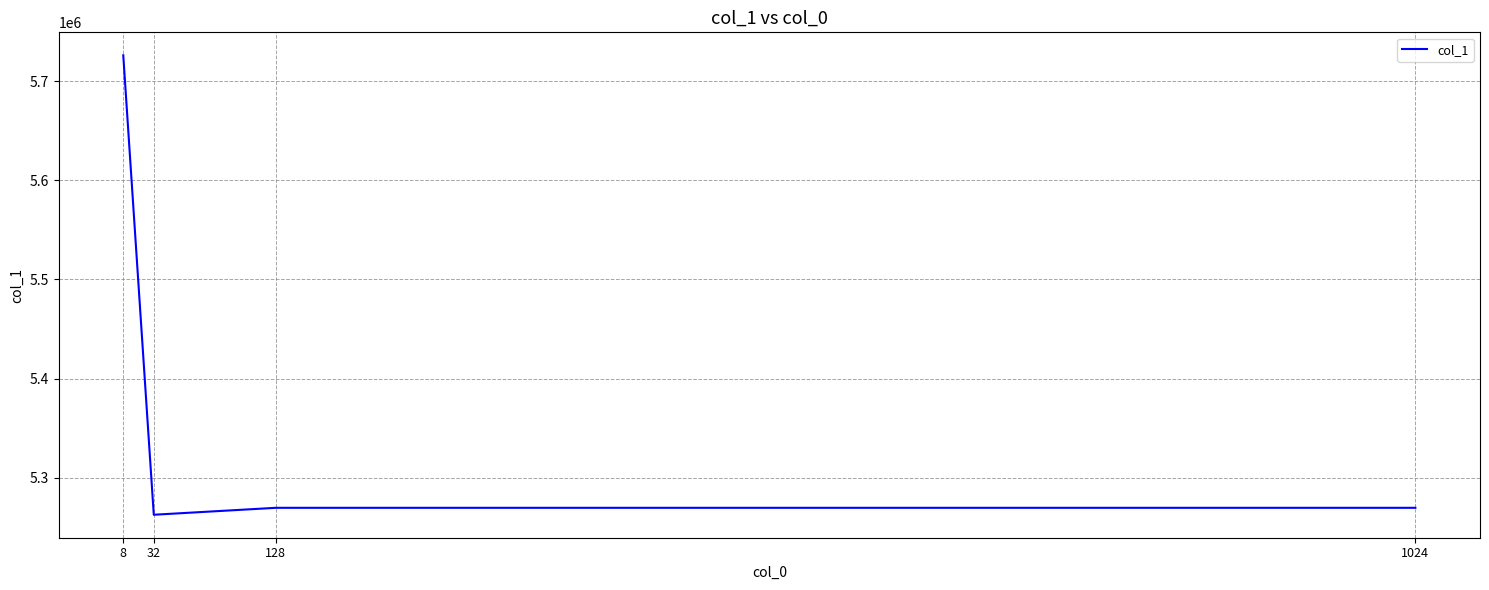

What is the smallest value displayed?

5262755